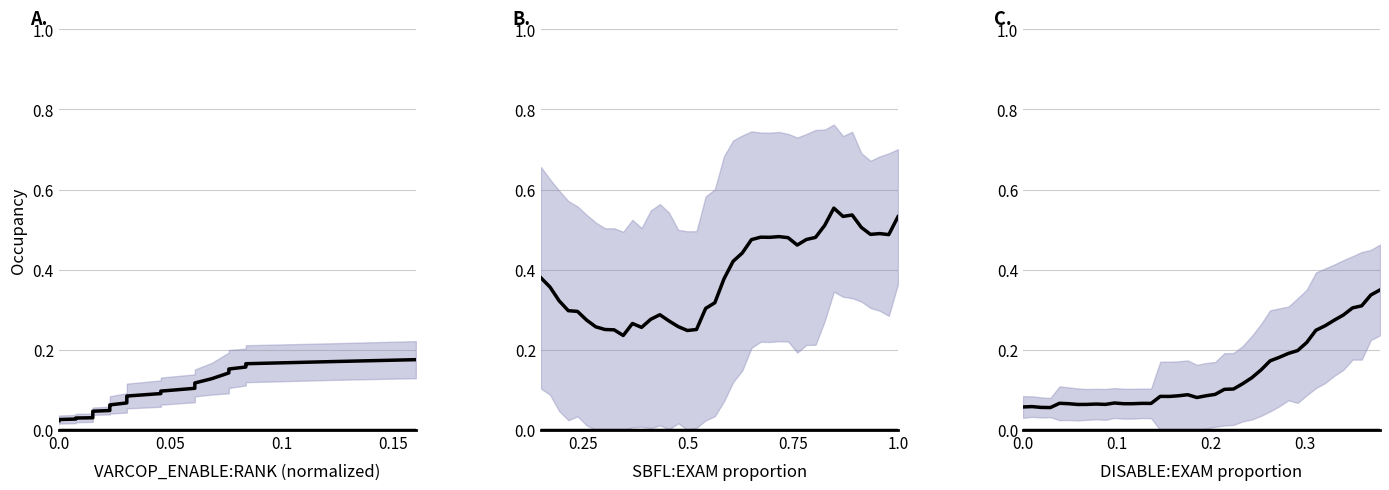

What is the average value?

0.1